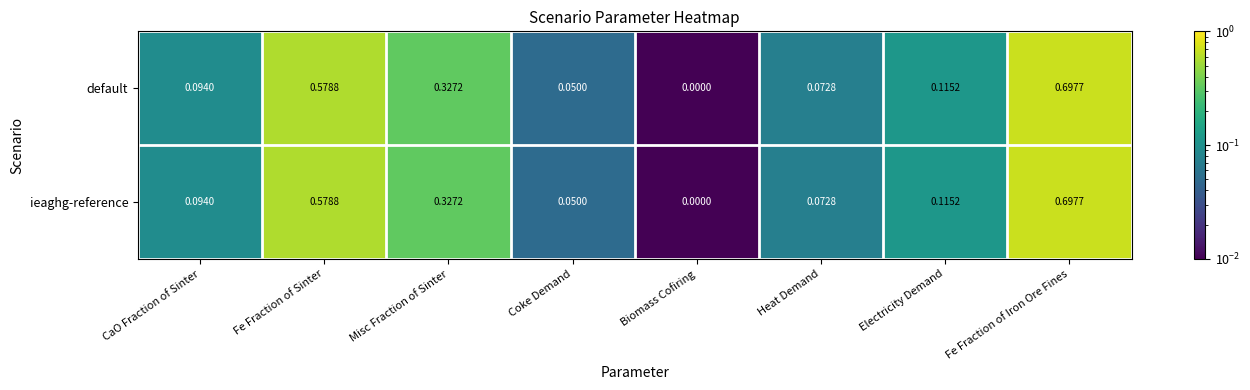

Rank the categories by default value from highest to lowest.

Fe Fraction of Iron Ore Fines, Fe Fraction of Sinter, Misc Fraction of Sinter, Electricity Demand, CaO Fraction of Sinter, Heat Demand, Coke Demand, Biomass Cofiring